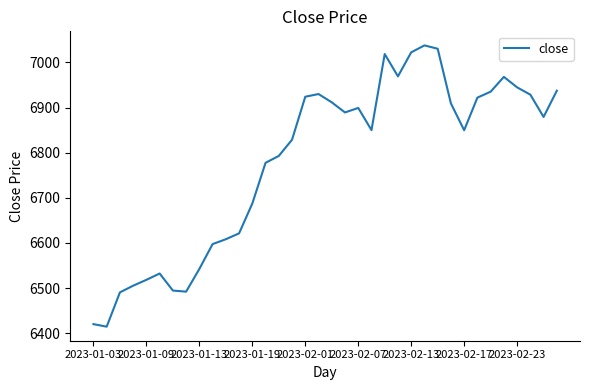

What is the difference between the maximum and minimum values?

623.4